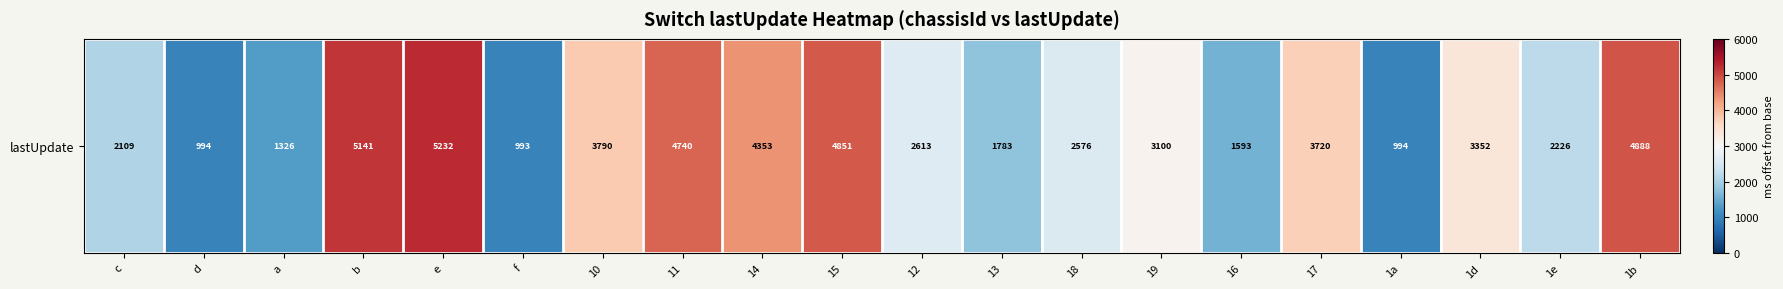

List the labels in order of value, largest first.

e, b, 1b, 15, 11, 14, 10, 17, 1d, 19, 12, 18, 1e, c, 13, 16, a, d, 1a, f